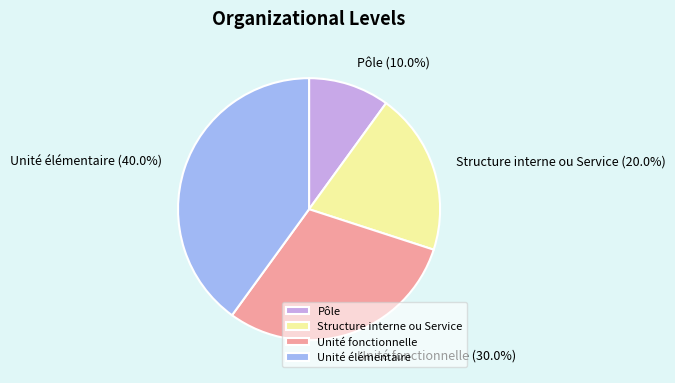

Does any single category account for the majority?

No